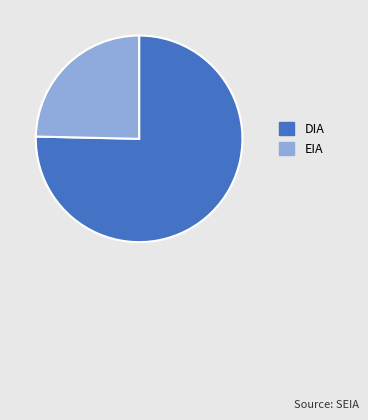

What is the majority slice?

DIA